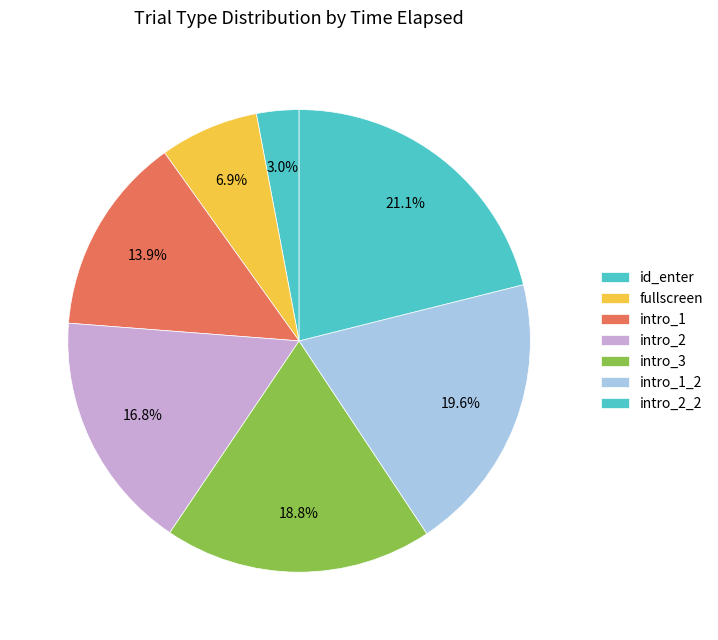

What portion of the pie excludes intro_3?

81.2%